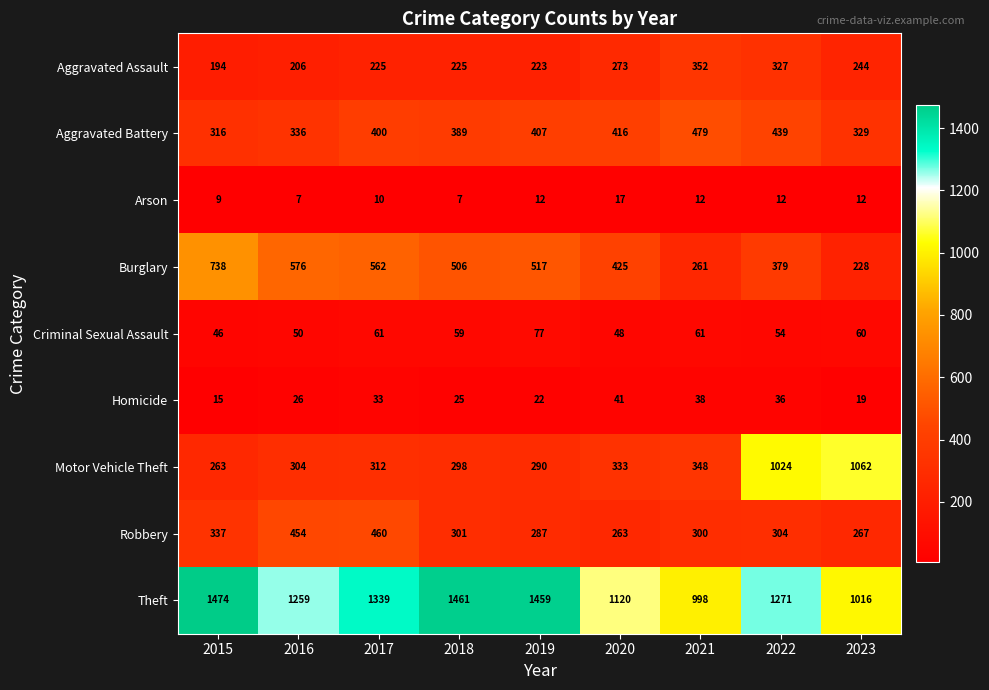

Count the number of categories in the chart.

9